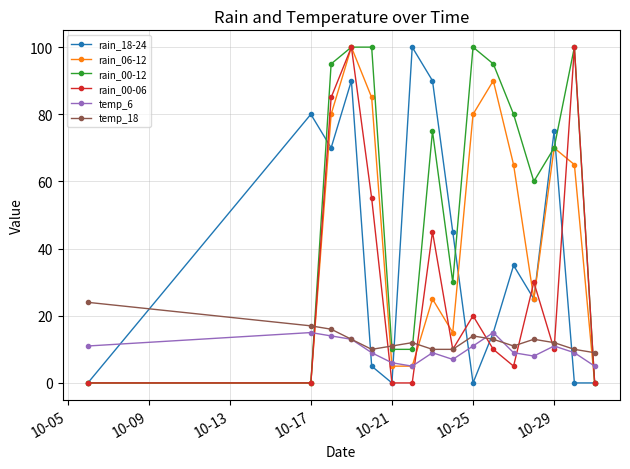

Which series has the largest total across all categories?

rain_00-12